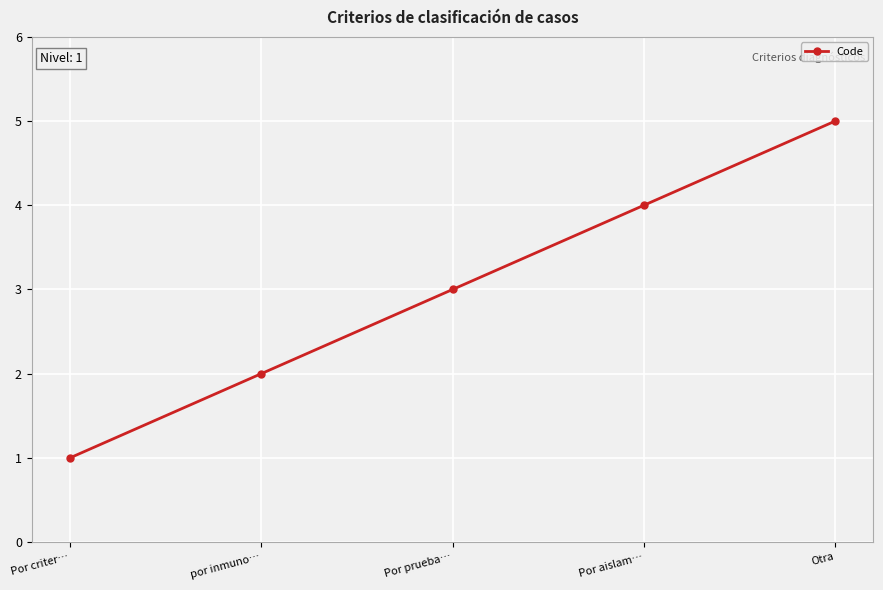

What is the difference between the second highest and minimum values?

3